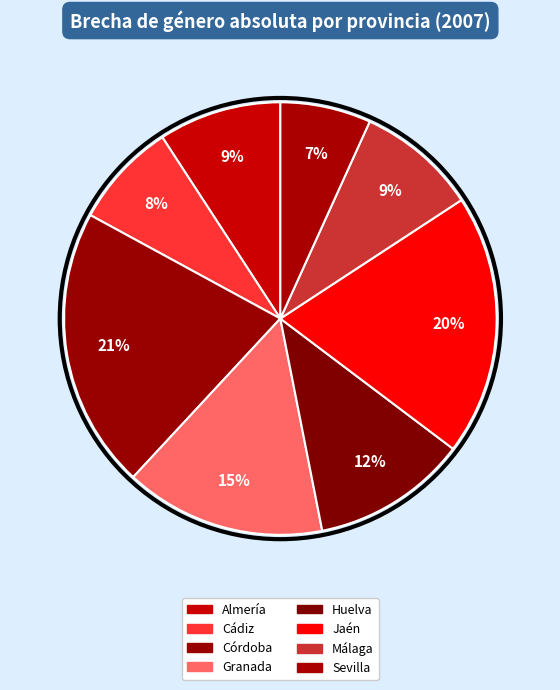

Does Cádiz represent more than half of the total?

No